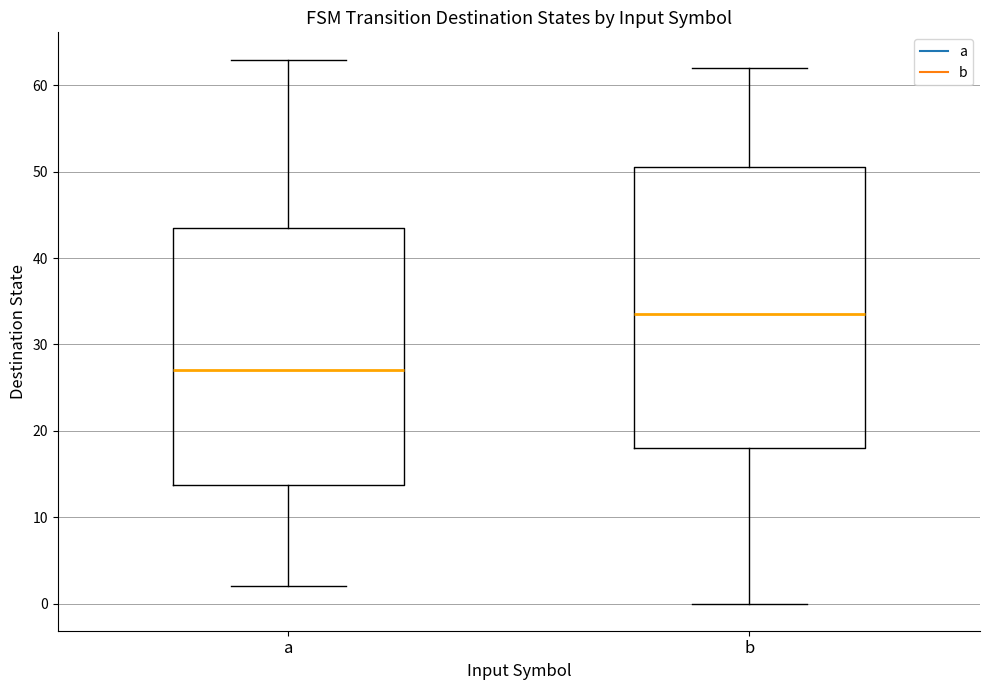

Comparing the boxes themselves (not the whiskers), which one is the tallest?

b